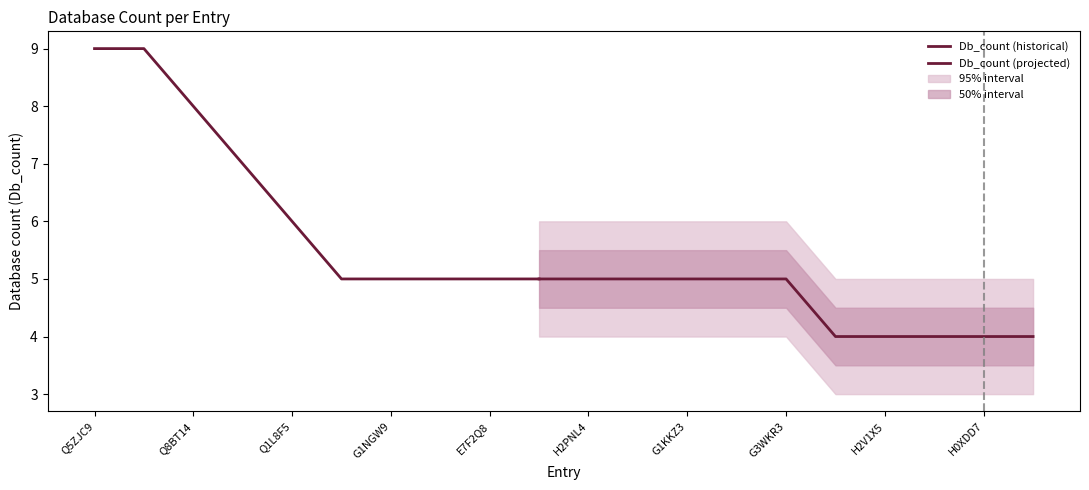

The value at G1NGW9 is 1. True or false?

False